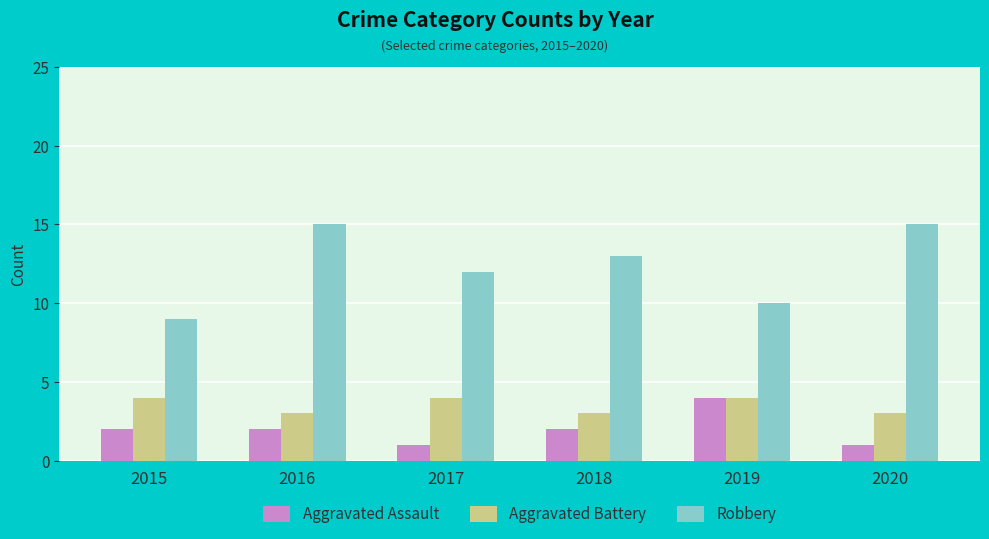

Rank the series at 2018 from highest to lowest value.

Robbery, Aggravated Battery, Aggravated Assault